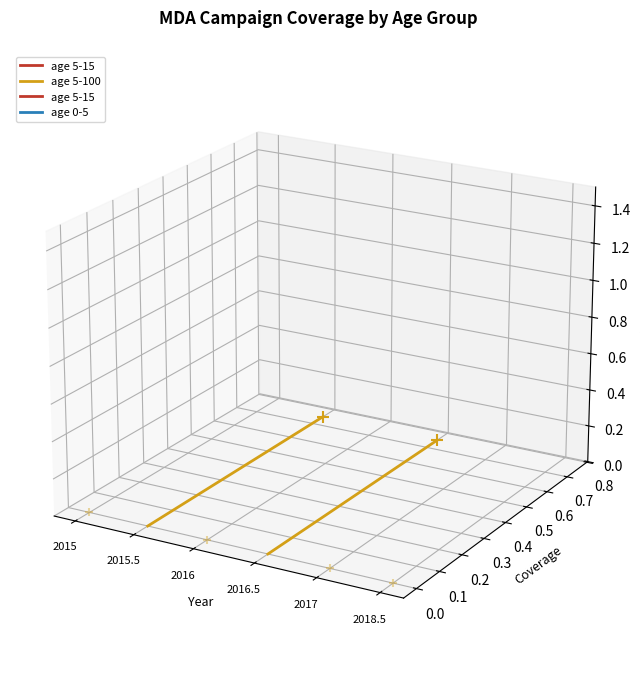

What is the change in value from 2015 to 2015.5?

+0.2